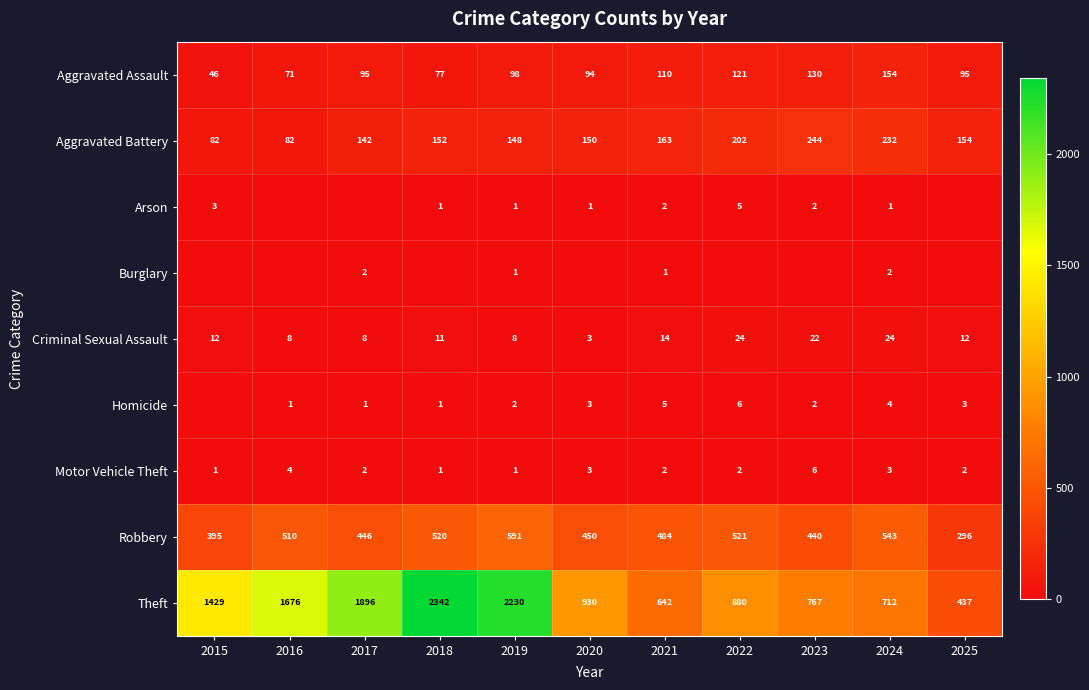

How many data points does each series have?

11